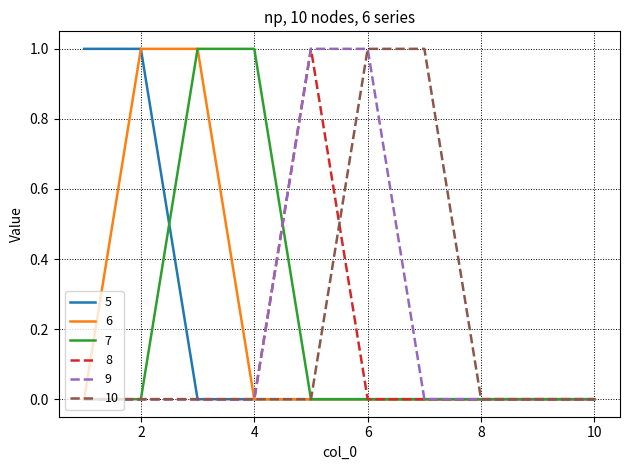

True or false: 8 has more than 1 interior local peaks.

False